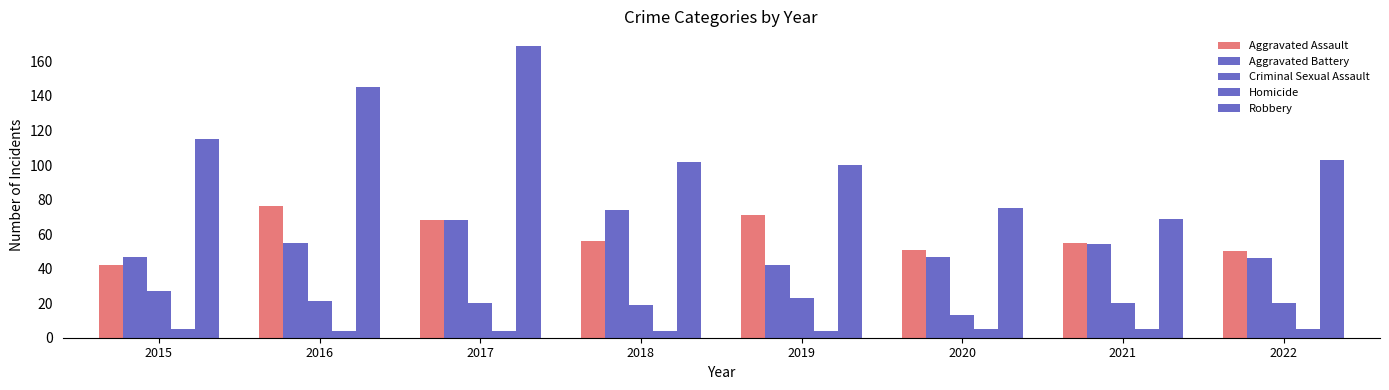

What is the value of the Robbery bar at the 8th from the left?

103